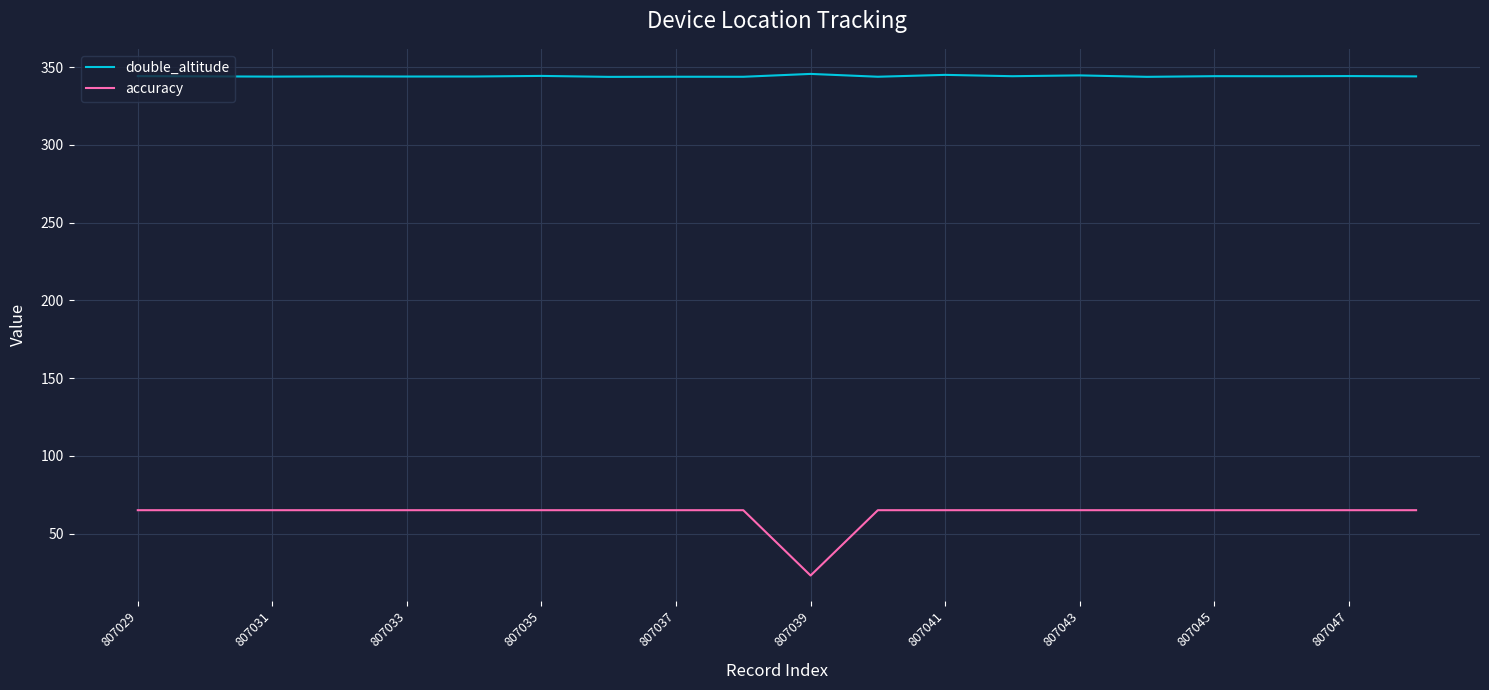

What is the greatest value displayed?

345.6